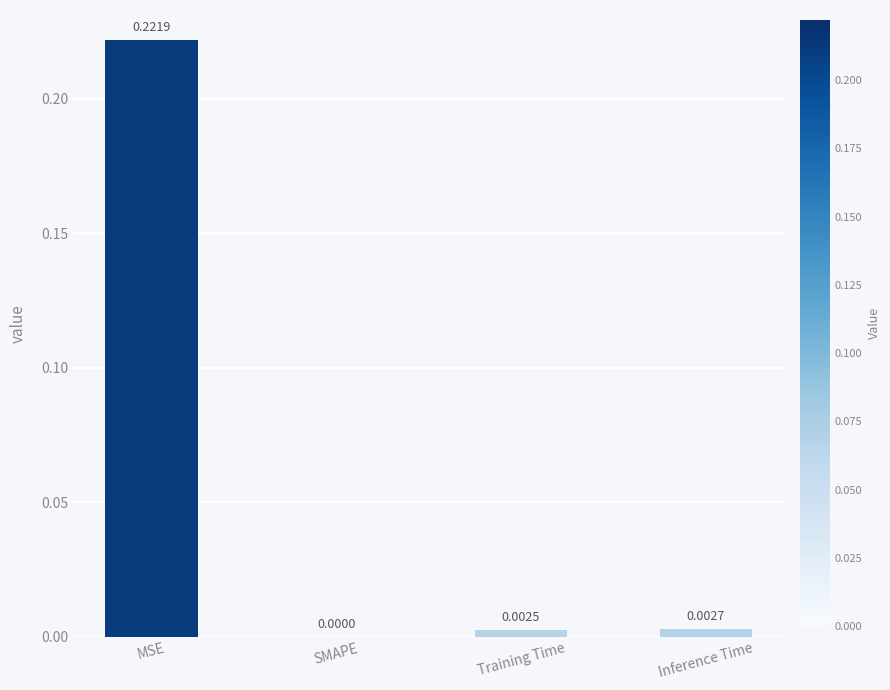

Which category has the highest value across all series?

MSE